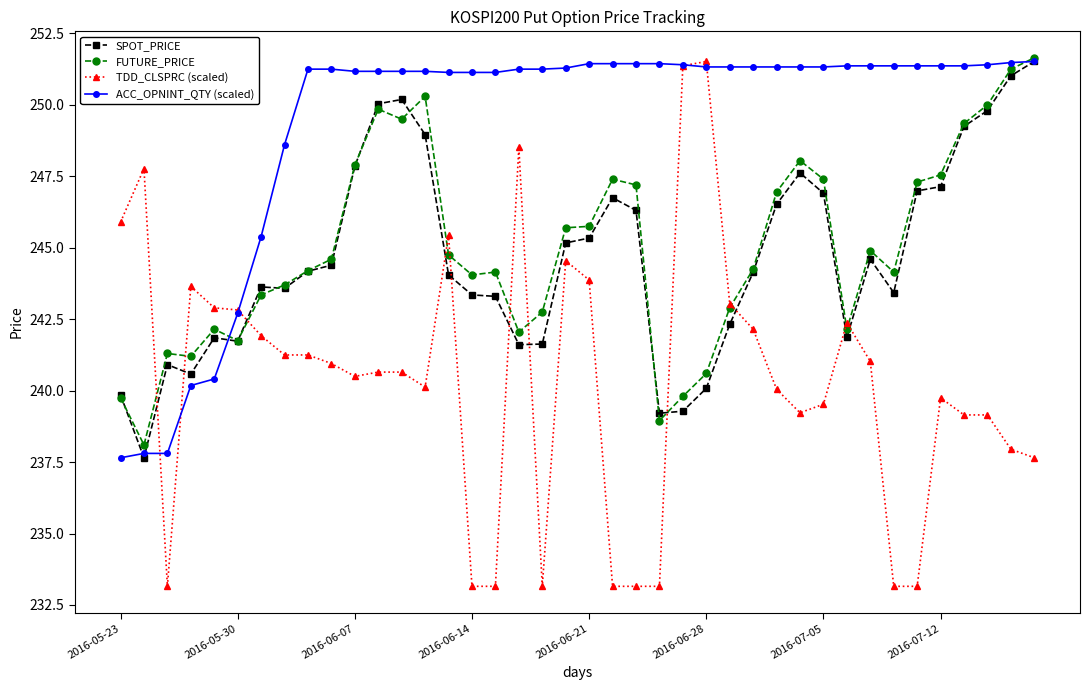

Which series has the largest total across all categories?

ACC_OPNINT_QTY (scaled)